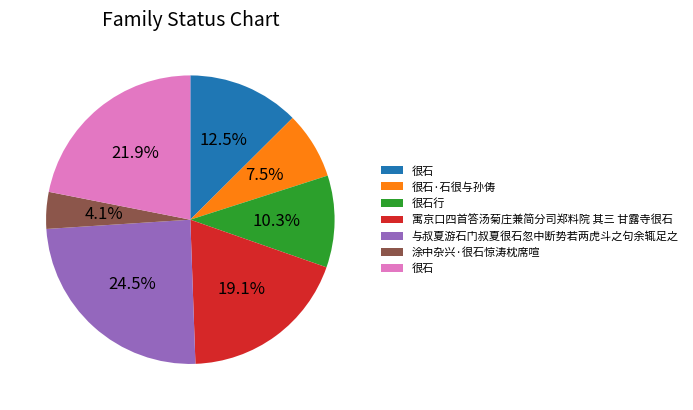

Is there a majority slice in this chart?

No